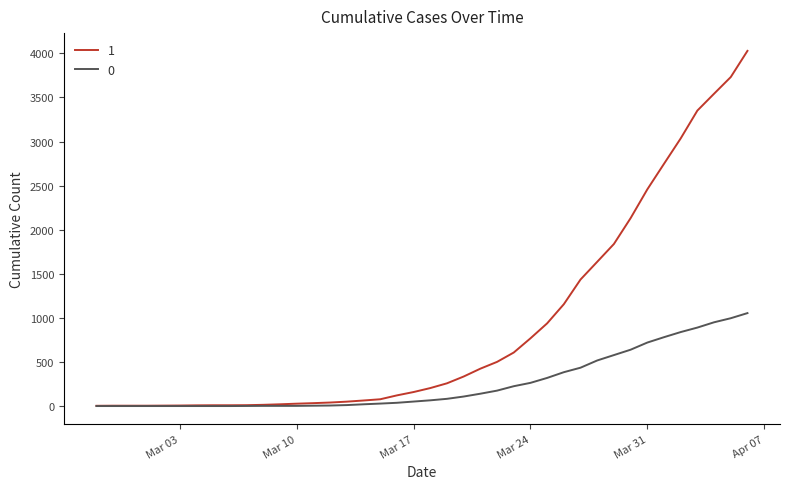

Rank the series by their maximum value, from highest to lowest.

1, 0